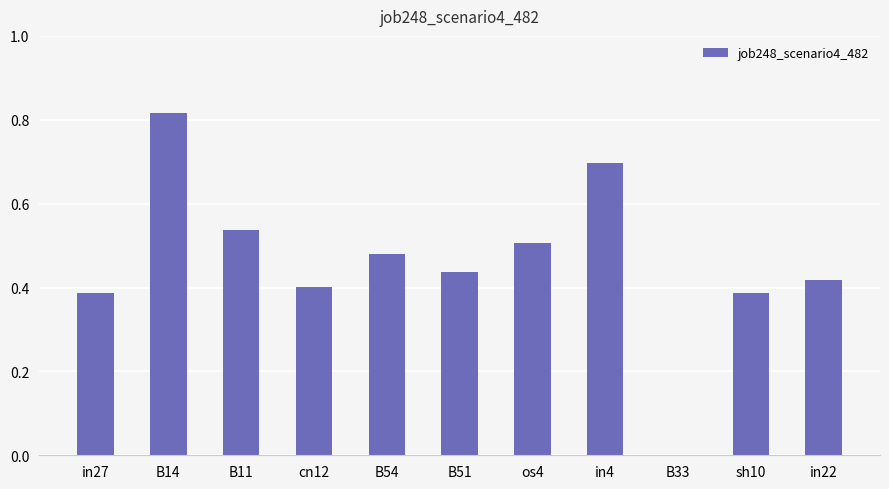

The value at in27 is 0.7. True or false?

False